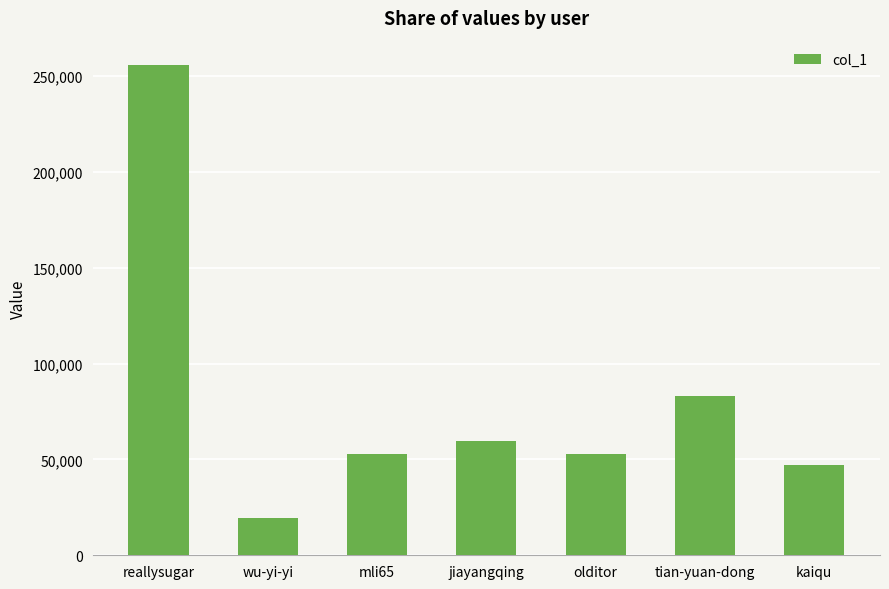

Approximately how many times larger is the value at kaiqu compared to jiayangqing?

0.8